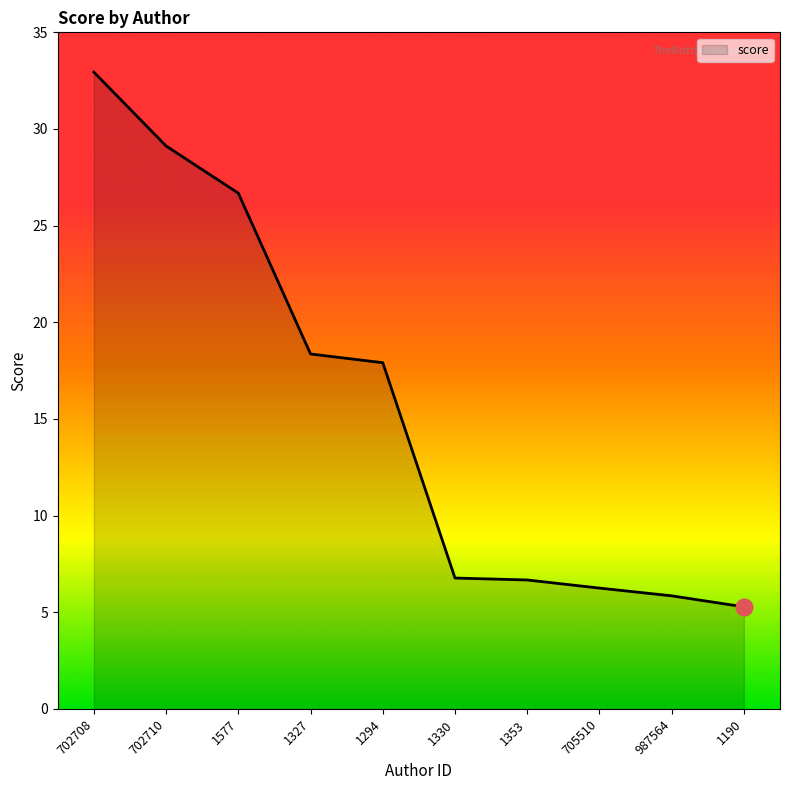

How many categories are shown in the chart?

10